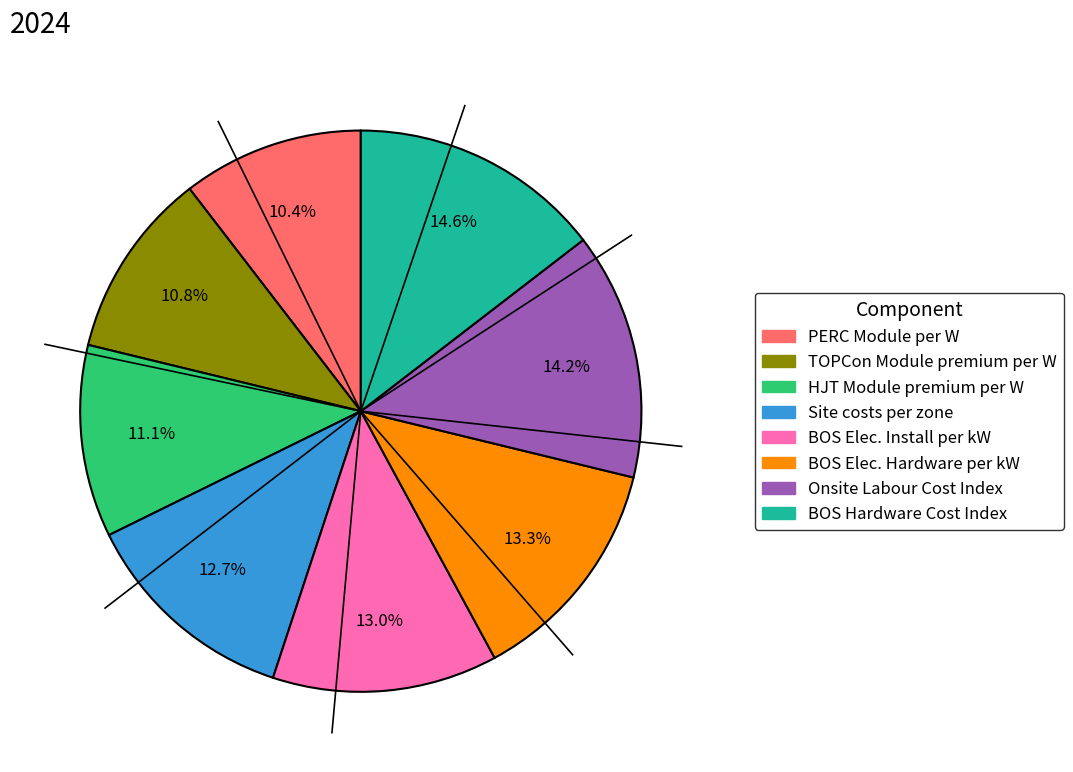

Does any single category account for the majority?

No